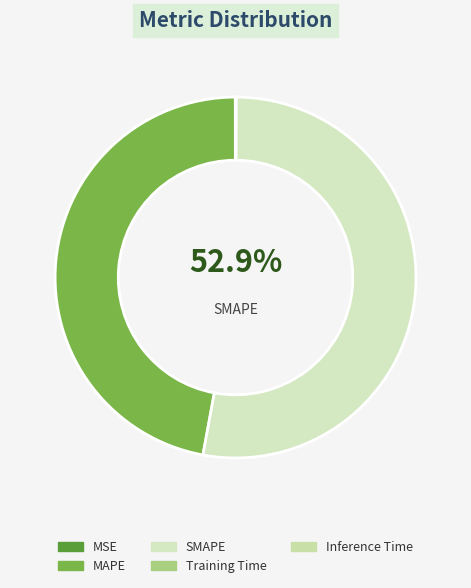

Count the number of slices in the pie.

5